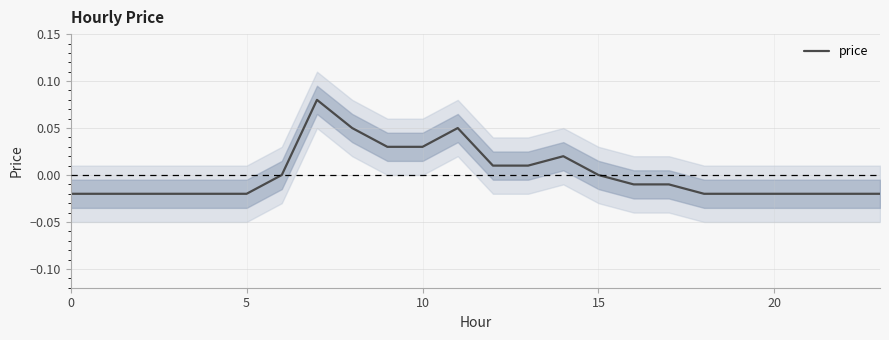

The value of price at 15 is 0.0. True or false?

True